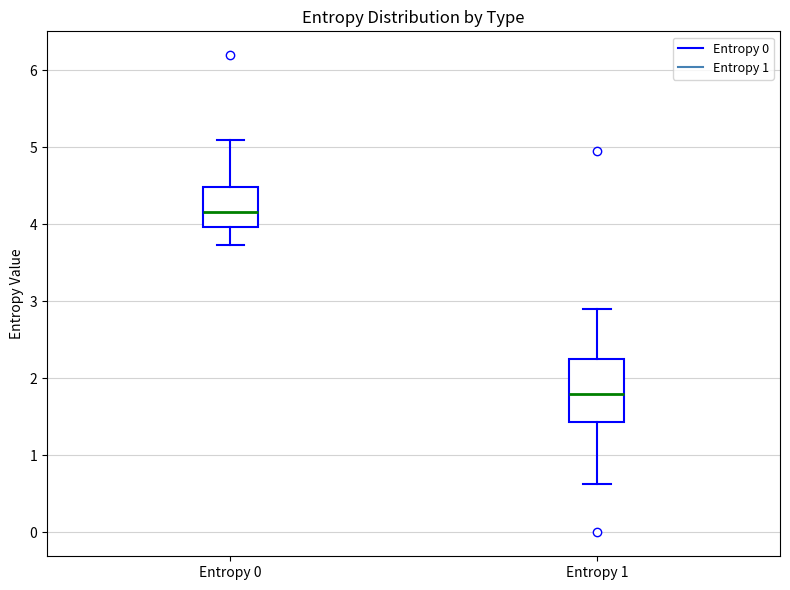

Reading left to right, read every box against the y-axis: the position of its median line, the range the box covers, and the ends of its whiskers. The values are not printed on the chart, so give them approximately, as read against the axis.

Entropy 0: median 4.2, box 4.0 to 4.5, whiskers 3.7 to 5.1
Entropy 1: median 1.8, box 1.4 to 2.2, whiskers 0.6 to 2.9